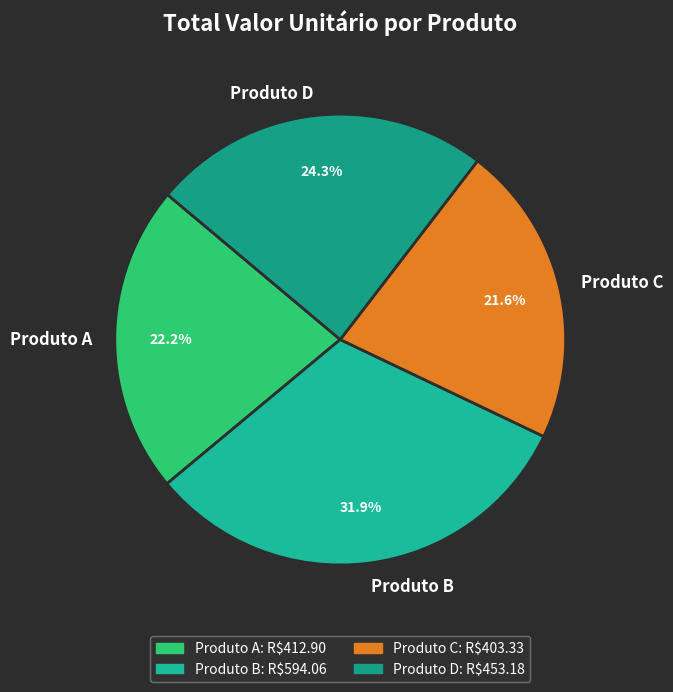

Count the number of slices in the pie.

4